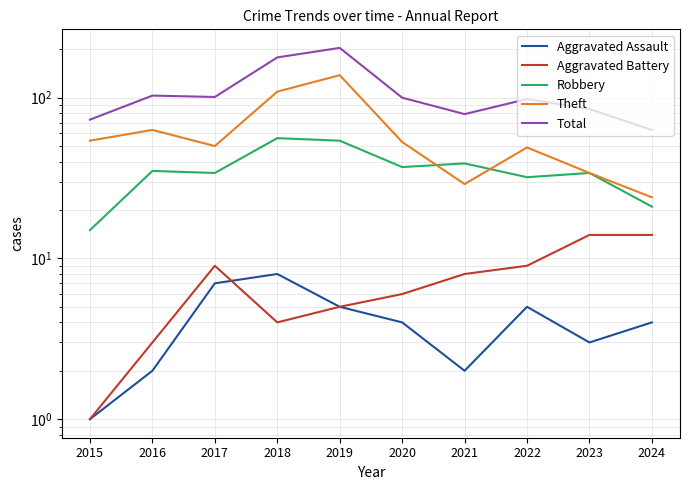

In Aggravated Assault, how many points are higher than both neighbors (excluding endpoints)?

2